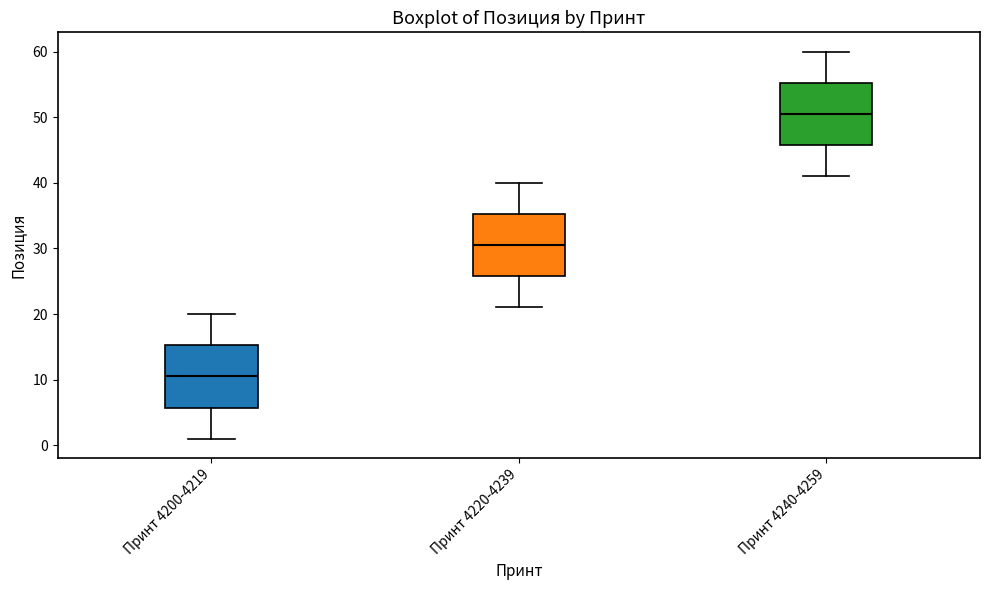

Reading left to right, read every box against the y-axis: the position of its median line, the range the box covers, and the ends of its whiskers. The values are not printed on the chart, so give them approximately, as read against the axis.

Принт 4200-4219: median 11, box 6 to 15, whiskers 1 to 20
Принт 4220-4239: median 31, box 26 to 35, whiskers 21 to 40
Принт 4240-4259: median 51, box 46 to 55, whiskers 41 to 60